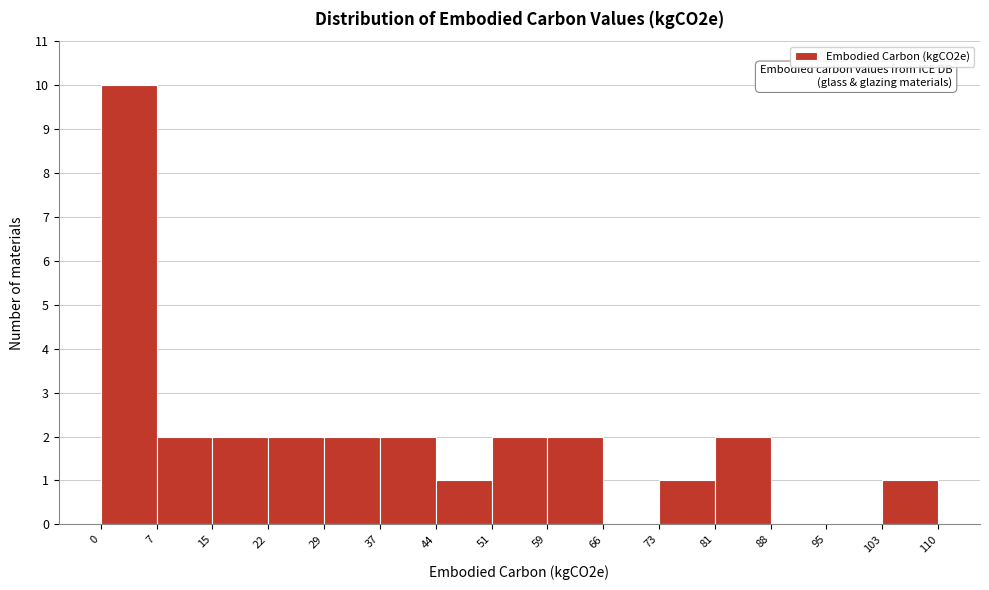

Over which range of the x-axis is the bar tallest?

0 to 7